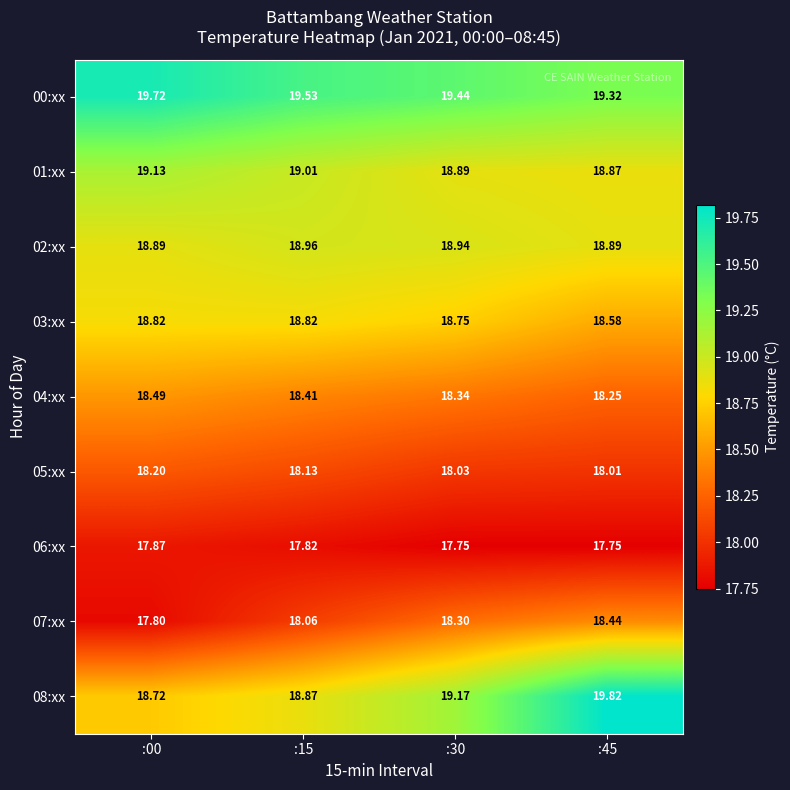

What is the greatest value displayed?

19.8